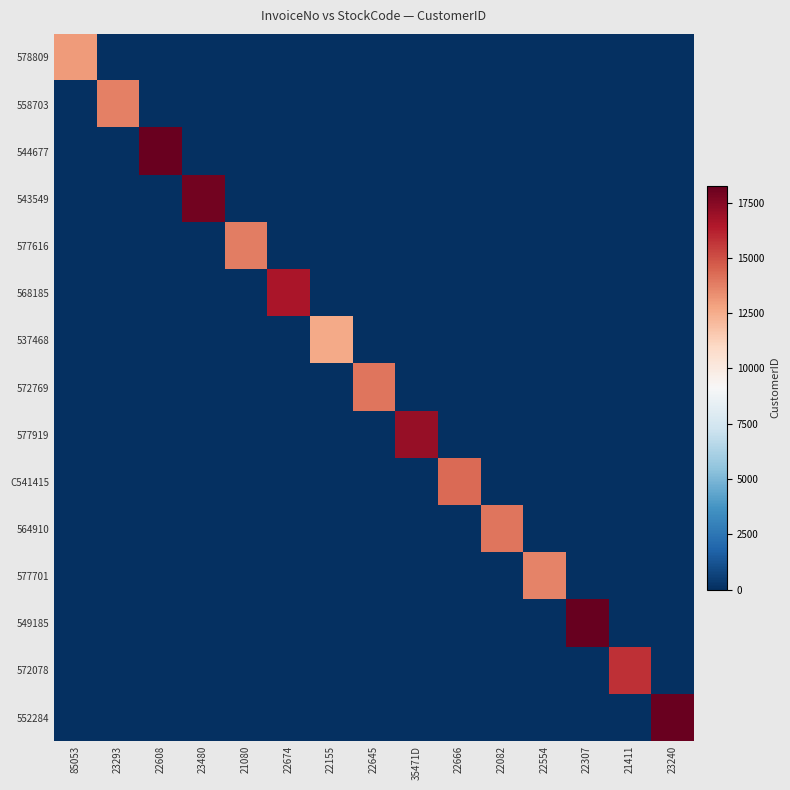

At how many categories does at least one series exceed 958?

15